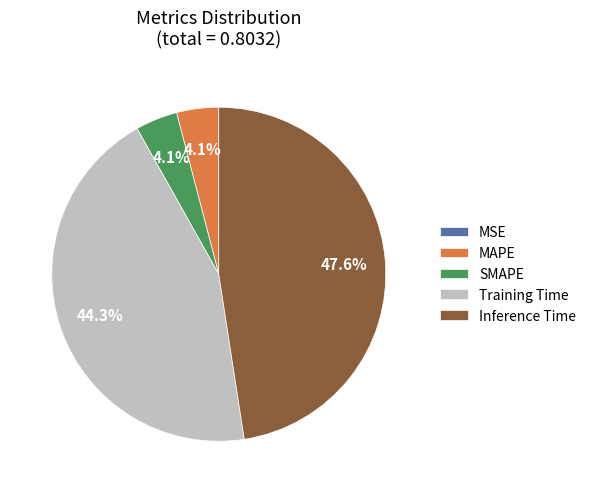

Between Training Time and SMAPE, which is larger?

Training Time